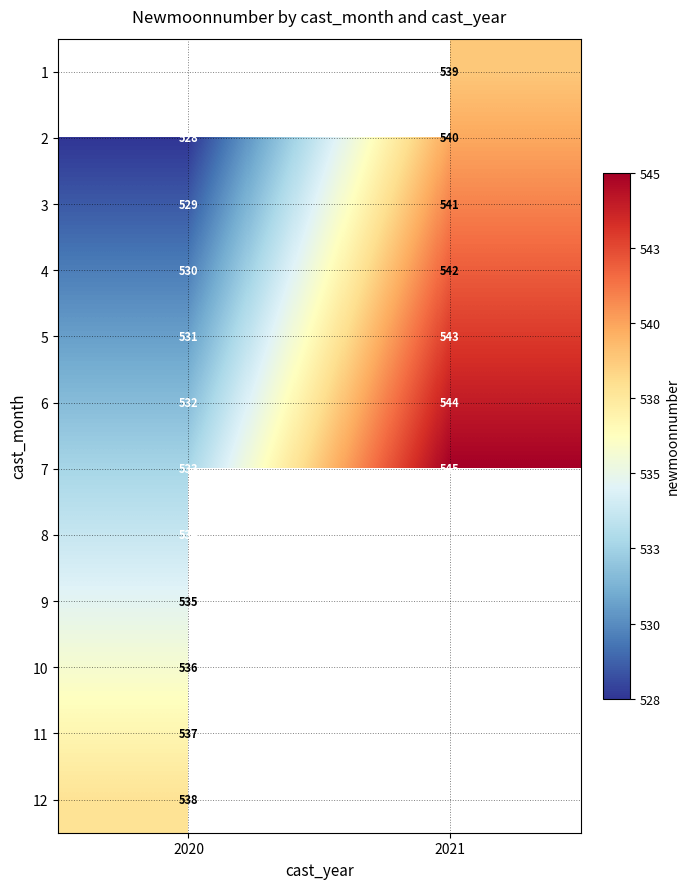

How many 4 values are between 530 and 542?

2